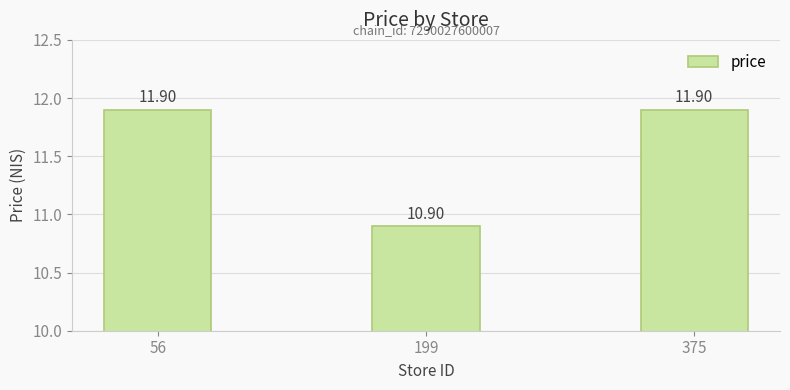

Reading right to left, transcribe all the data shown in this chart.

11.9	10.9	11.9